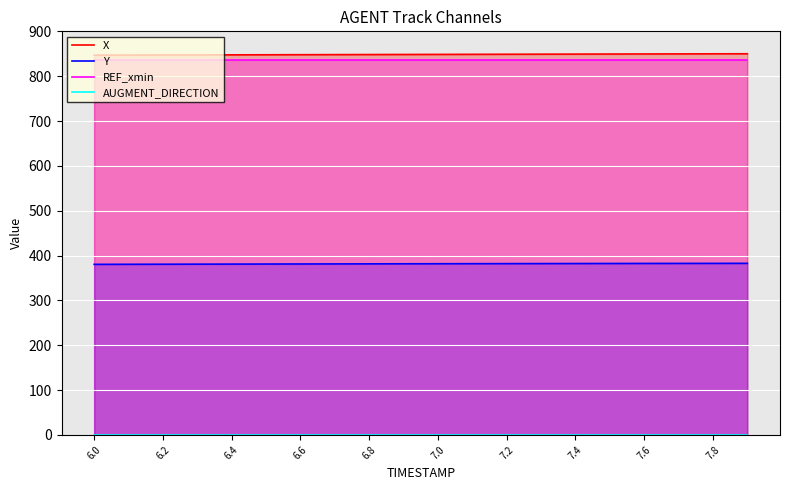

True or false: Y and REF_xmin intersect in this chart.

False